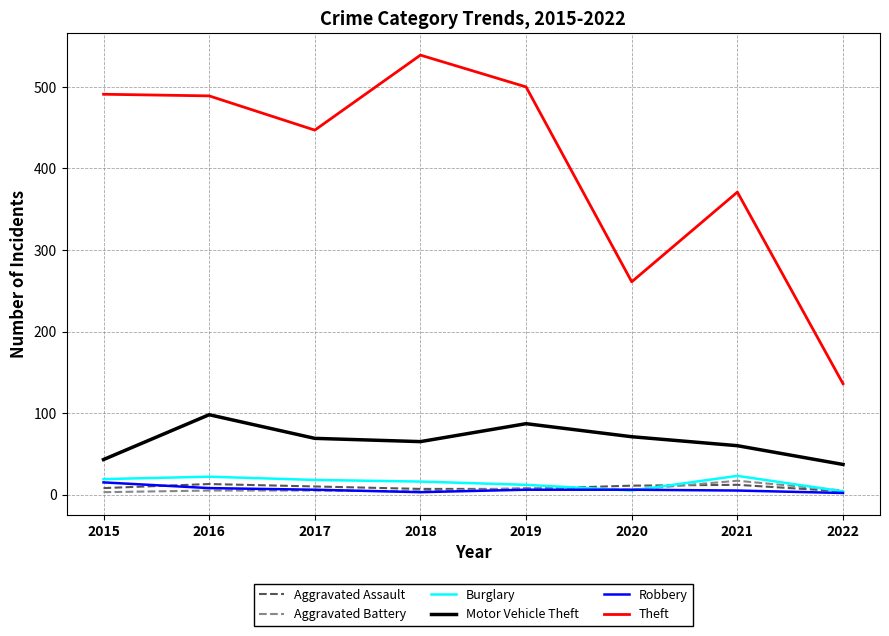

Does the chart display data point markers on the line(s)?

No